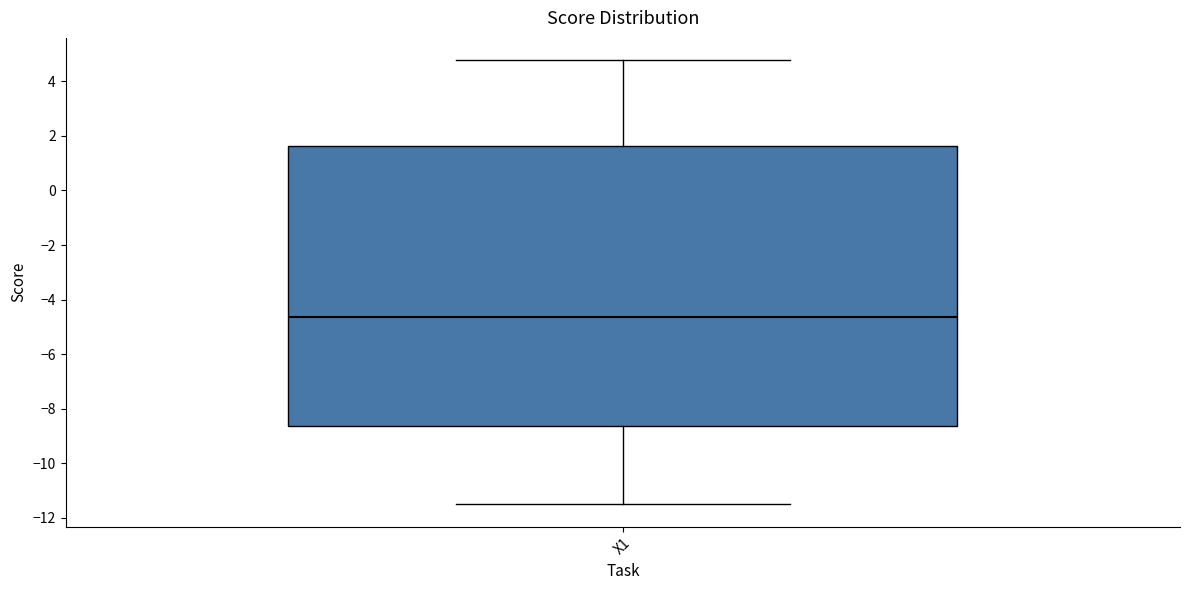

Where is the upper edge of the box for X1 on the y-axis? The values are not printed on the chart, so give them approximately, as read against the axis.

1.6